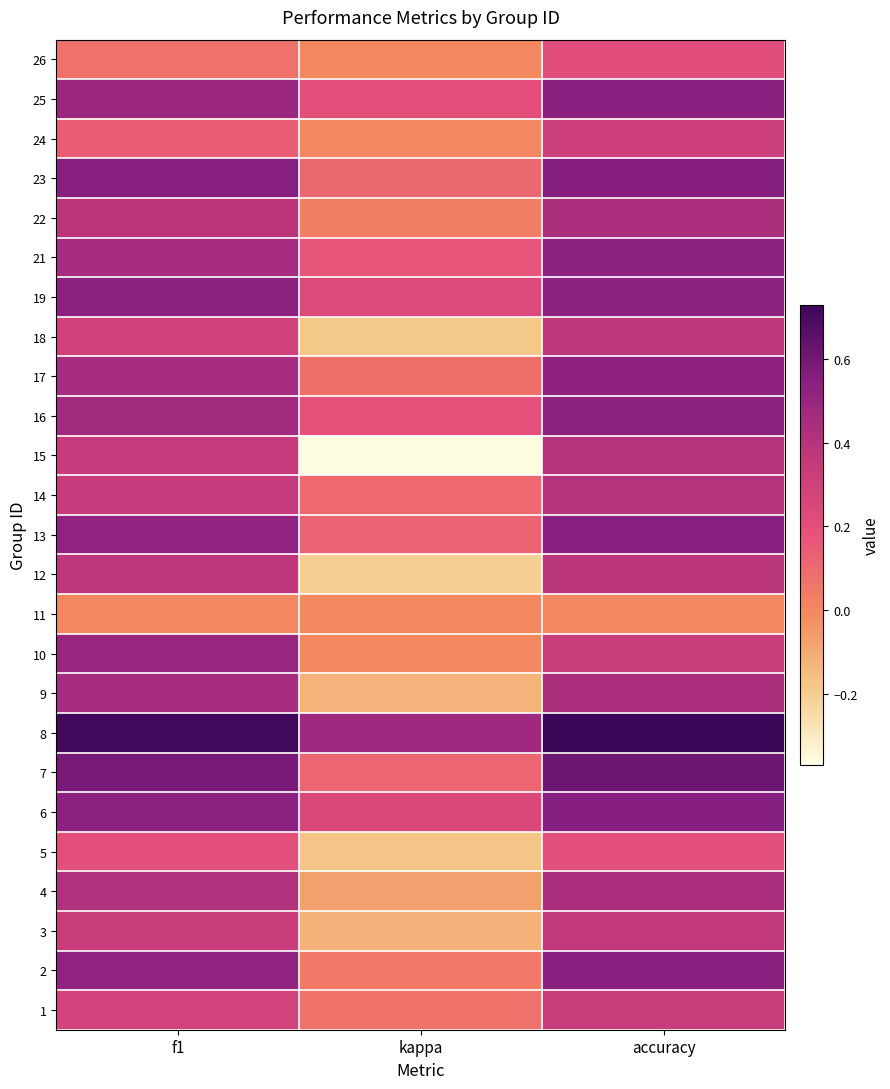

Which label corresponds to the smallest value in the chart?

kappa